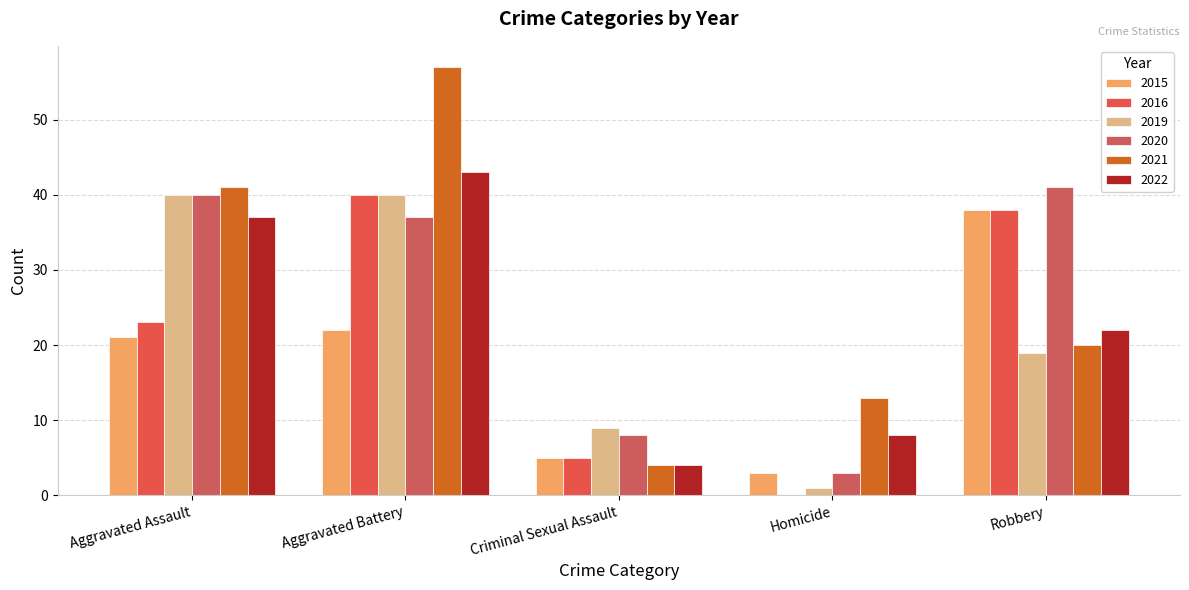

What are all the series names shown in the legend?

2015, 2016, 2019, 2020, 2021, 2022